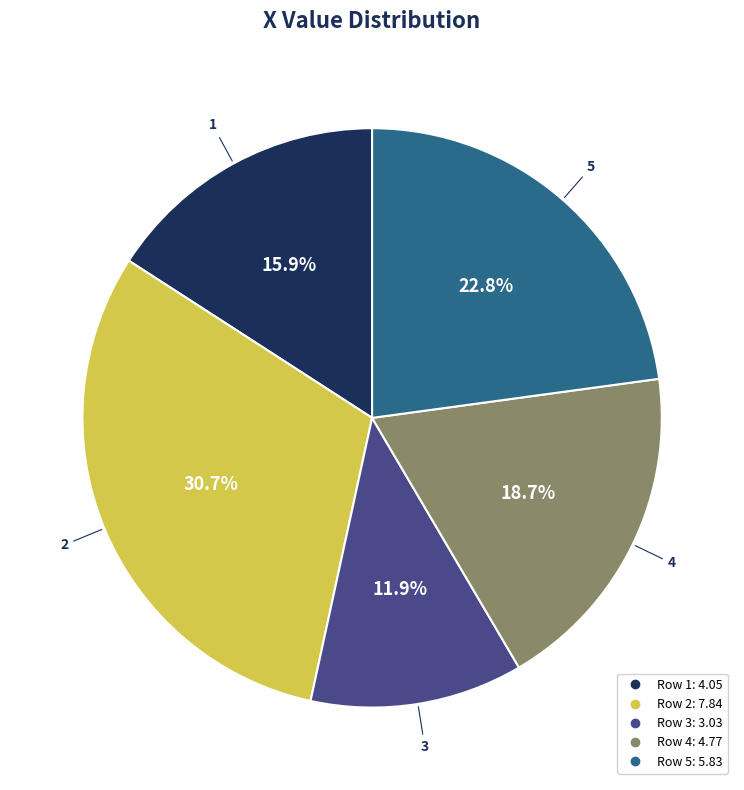

Is there any slice that represents more than half of the pie?

No